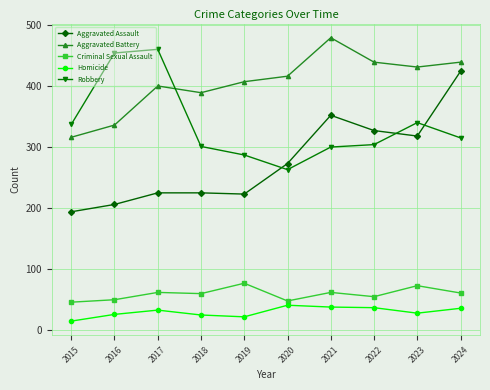

What is the value of the Criminal Sexual Assault point at the 9th from the left?

73